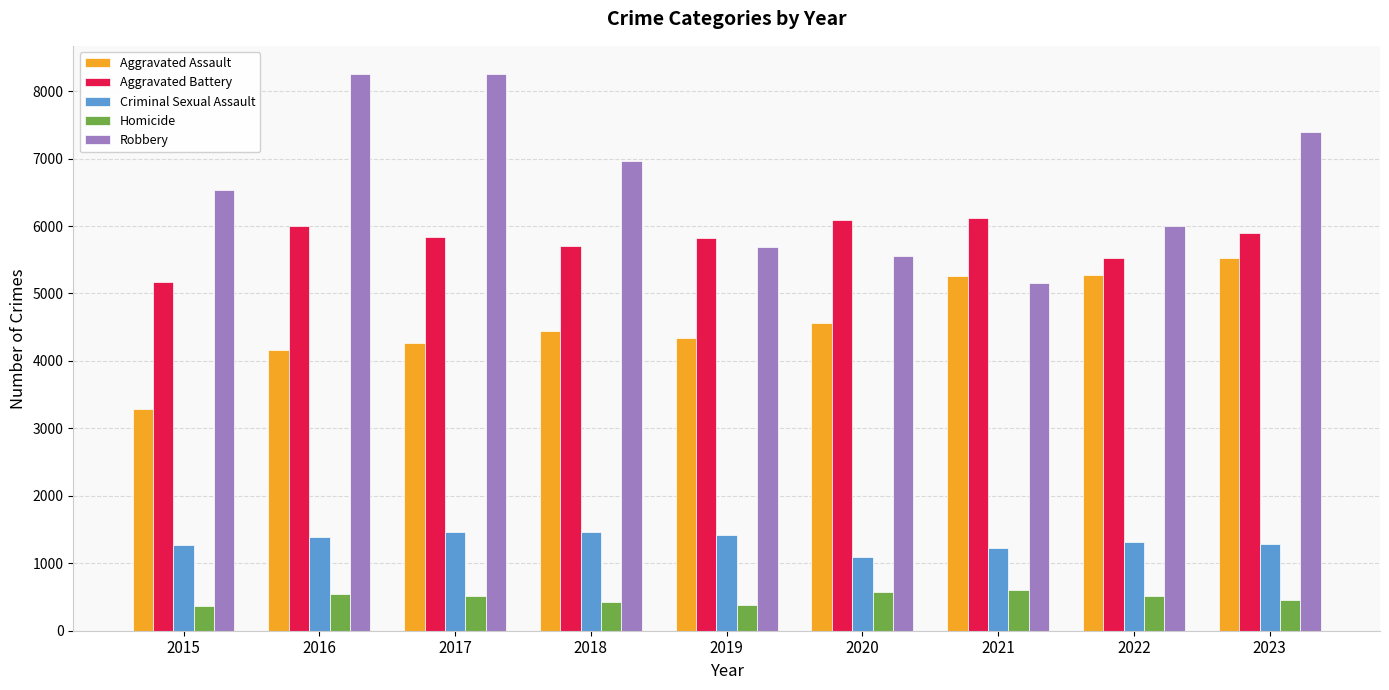

How many values in the Aggravated Assault series are below 4448?

4